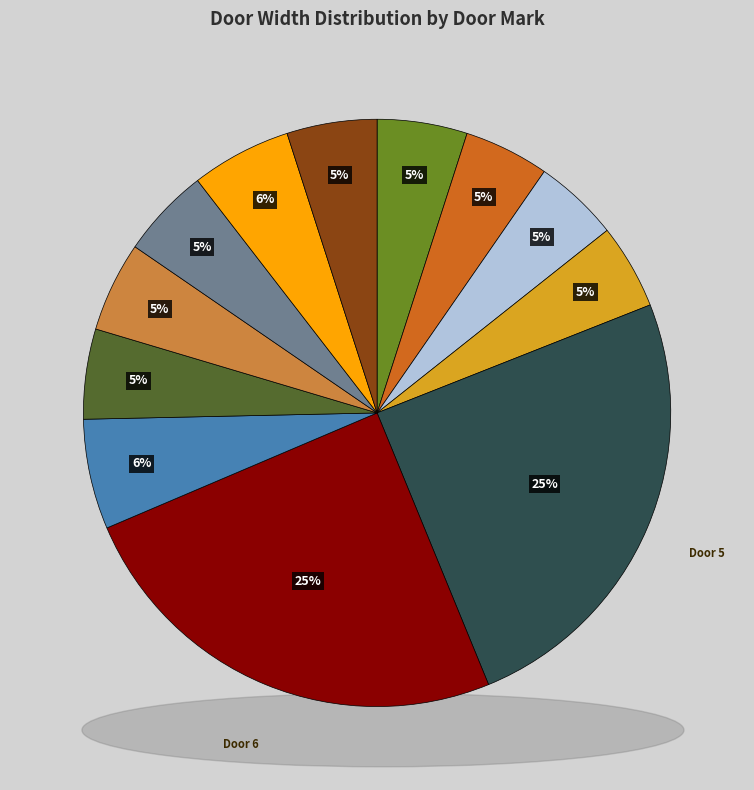

Is Door 4 the majority of the pie?

No